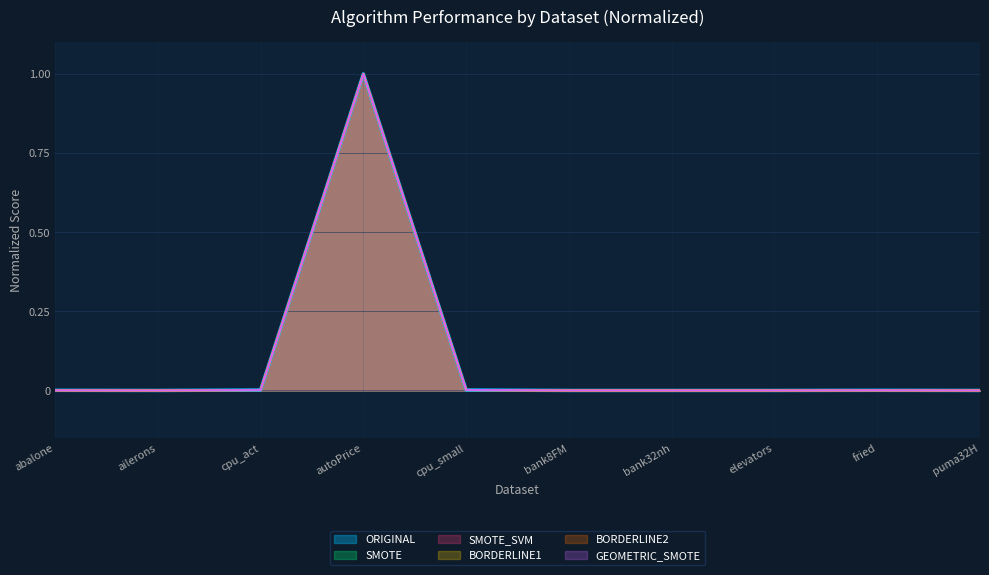

Reading right to left, transcribe all the data shown in this chart.

ORIGINAL: puma32H=0.0	fried=0.0	elevators=0.0	bank32nh=0.0	bank8FM=0.0	cpu_small=0.0	autoPrice=1.0	cpu_act=0.0	ailerons=0.0	abalone=0.0
SMOTE: puma32H=0.0	fried=0.0	elevators=0.0	bank32nh=0.0	bank8FM=0.0	cpu_small=0.0	autoPrice=1.0	cpu_act=0.0	ailerons=0.0	abalone=0.0
SMOTE_SVM: puma32H=0.0	fried=0.0	elevators=0.0	bank32nh=0.0	bank8FM=0.0	cpu_small=0.0	autoPrice=1.0	cpu_act=0.0	ailerons=0.0	abalone=0.0
BORDERLINE1: puma32H=0.0	fried=0.0	elevators=0.0	bank32nh=0.0	bank8FM=0.0	cpu_small=0.0	autoPrice=1.0	cpu_act=0.0	ailerons=0.0	abalone=0.0
BORDERLINE2: puma32H=0.0	fried=0.0	elevators=0.0	bank32nh=0.0	bank8FM=0.0	cpu_small=0.0	autoPrice=1.0	cpu_act=0.0	ailerons=0.0	abalone=0.0
GEOMETRIC_SMOTE: puma32H=0.0	fried=0.0	elevators=0.0	bank32nh=0.0	bank8FM=0.0	cpu_small=0.0	autoPrice=1.0	cpu_act=0.0	ailerons=0.0	abalone=0.0